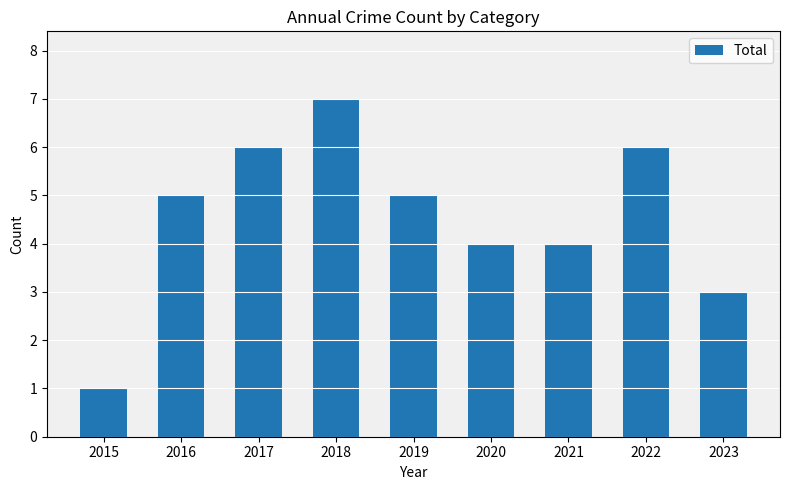

What is the average value?

5